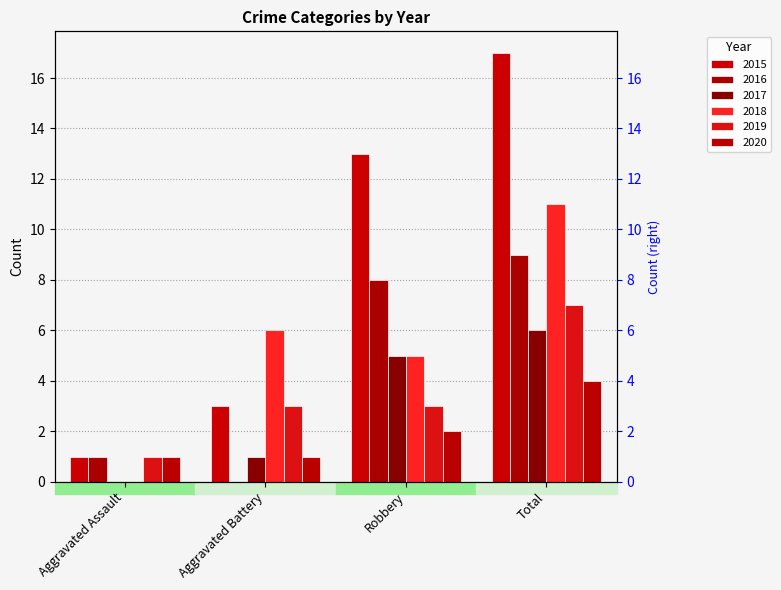

Between Aggravated Battery and Total, which series saw the biggest shift?

2015